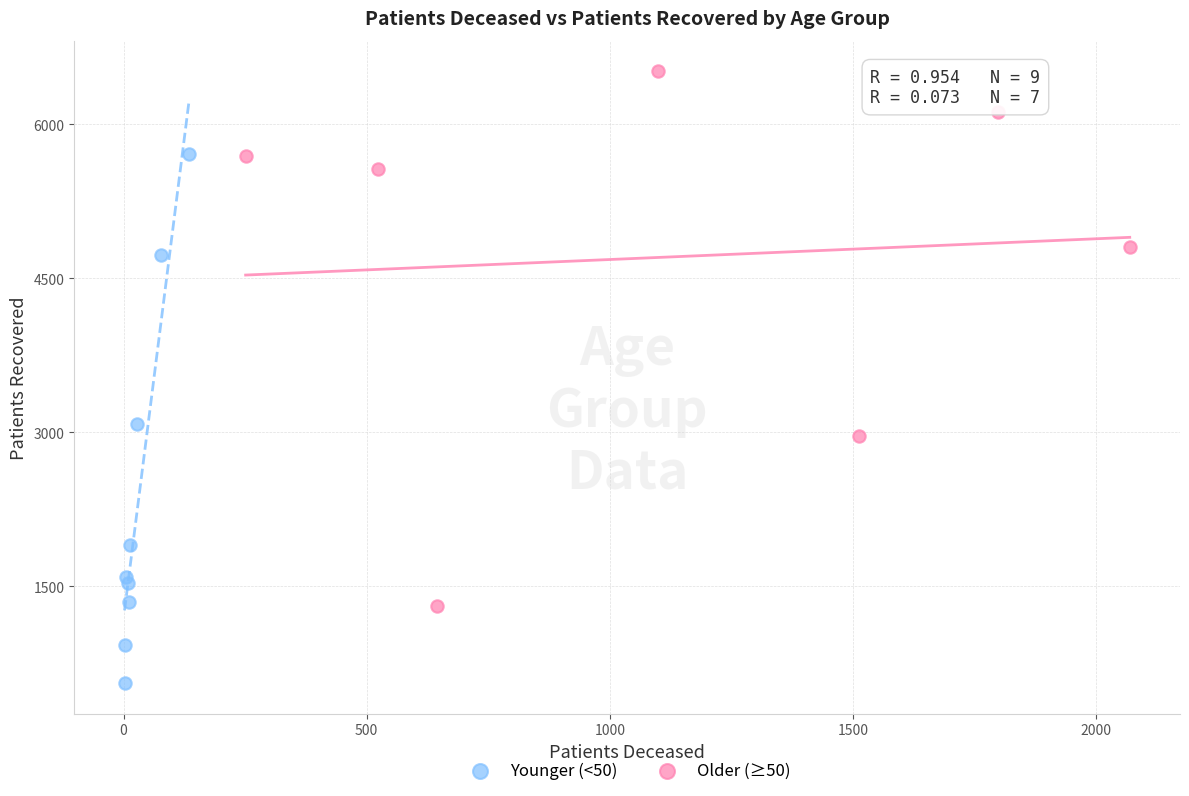

Which series contains the lowest Y value?

Younger (<50)